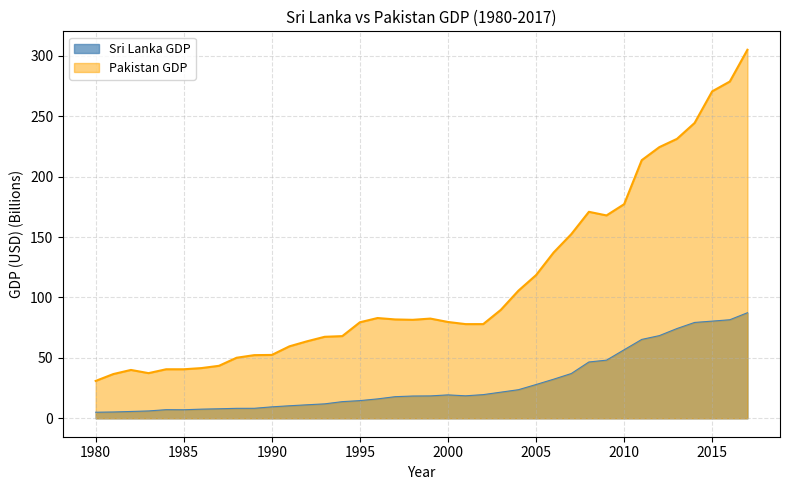

Which series changed the most between 1987 and 2006?

Pakistan GDP